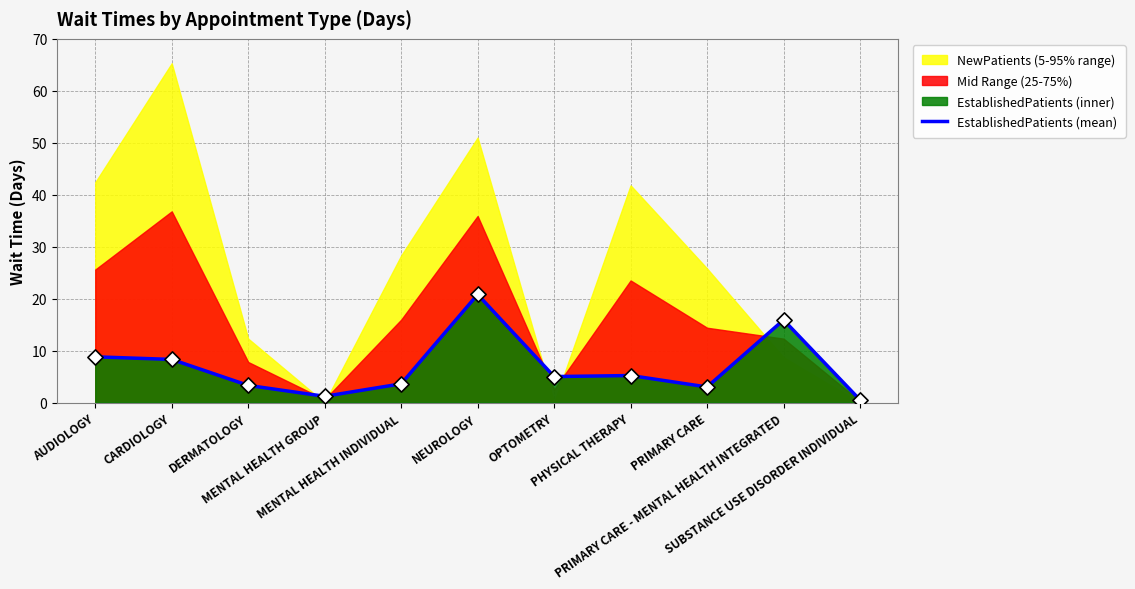

Approximately how many times larger is the value at AUDIOLOGY compared to MENTAL HEALTH INDIVIDUAL?

2.4